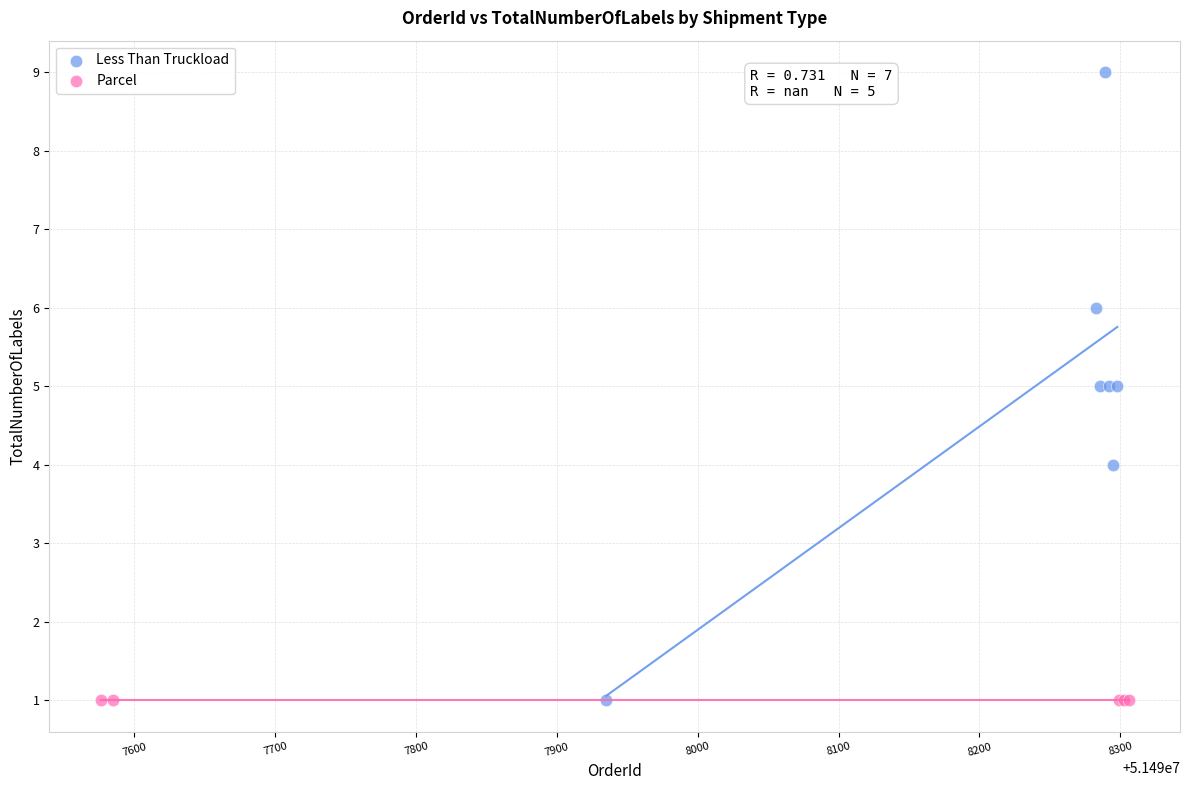

Which series reaches the maximum Y coordinate?

Less Than Truckload